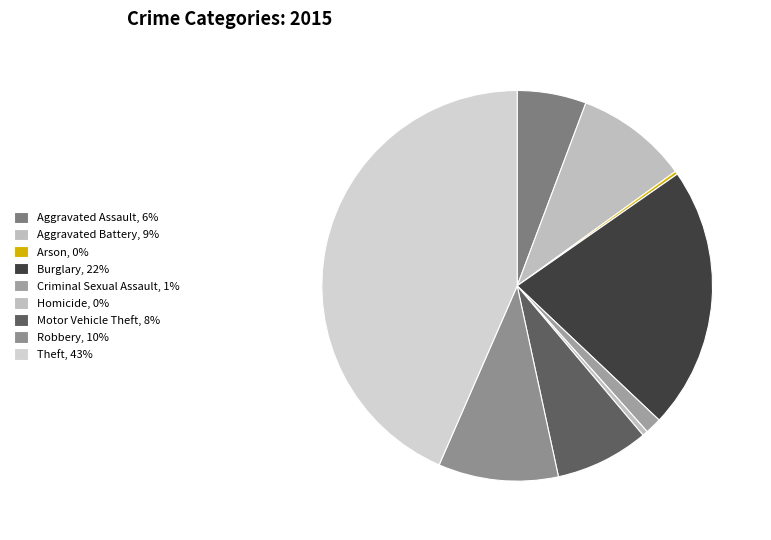

Count the number of slices in the pie.

9